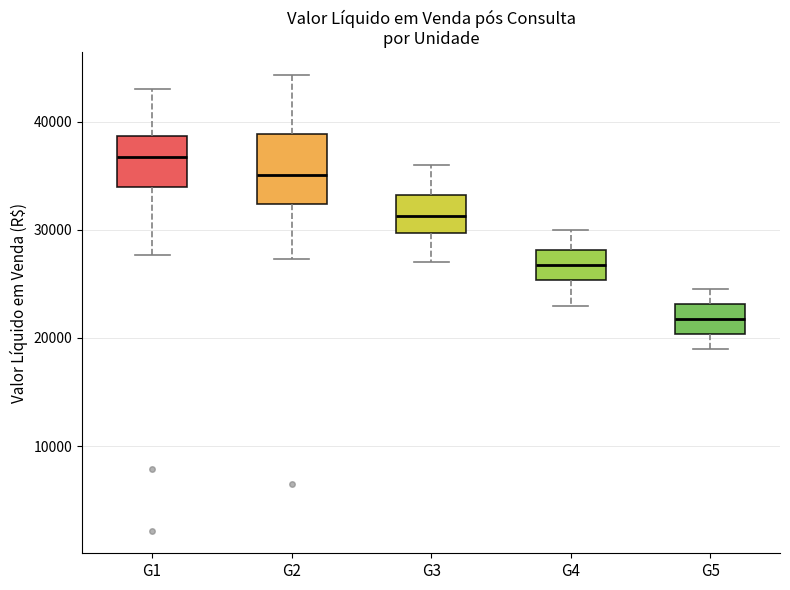

Reading left to right, transcribe this box plot: for each box, give where its median line is, the range the box spans, and where its two whiskers end, as read against the y-axis. The values are not printed on the chart, so give them approximately, as read against the axis.

G1: median 37000, box 34000 to 39000, whiskers 28000 to 43000
G2: median 35000, box 32000 to 39000, whiskers 27000 to 44000
G3: median 31000, box 30000 to 33000, whiskers 27000 to 36000
G4: median 27000, box 25000 to 28000, whiskers 23000 to 30000
G5: median 22000, box 20000 to 23000, whiskers 19000 to 25000